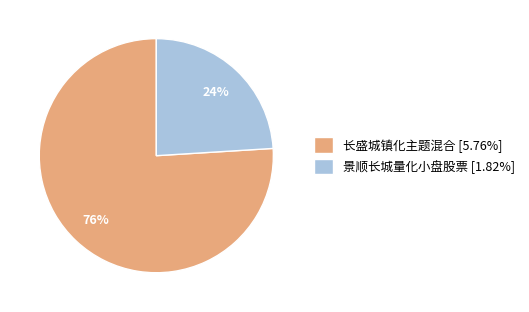

Is it true that 长盛城镇化主题混合 is 67% of the pie?

False